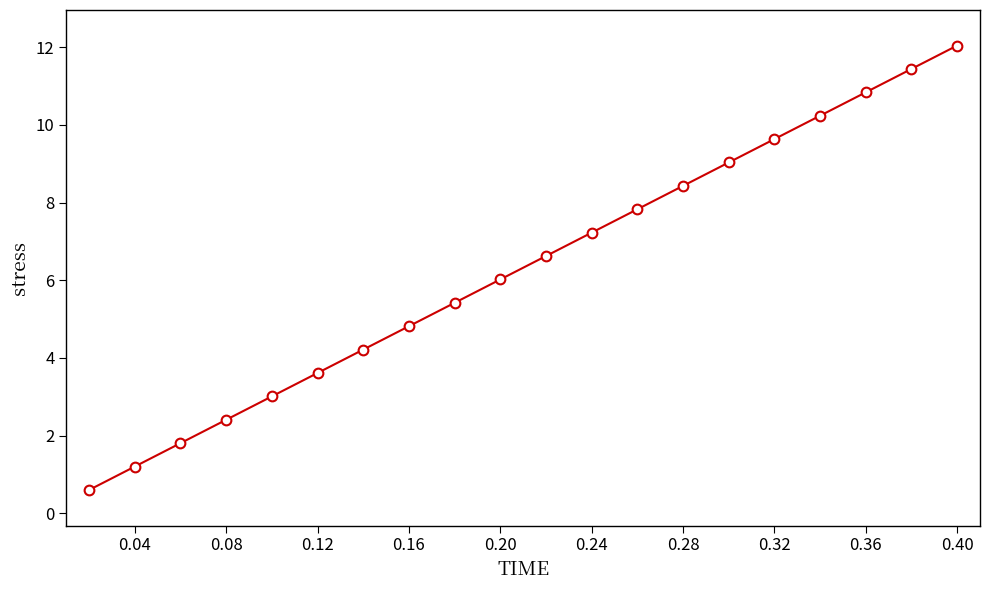

What is the minimum value shown in the chart?

0.6